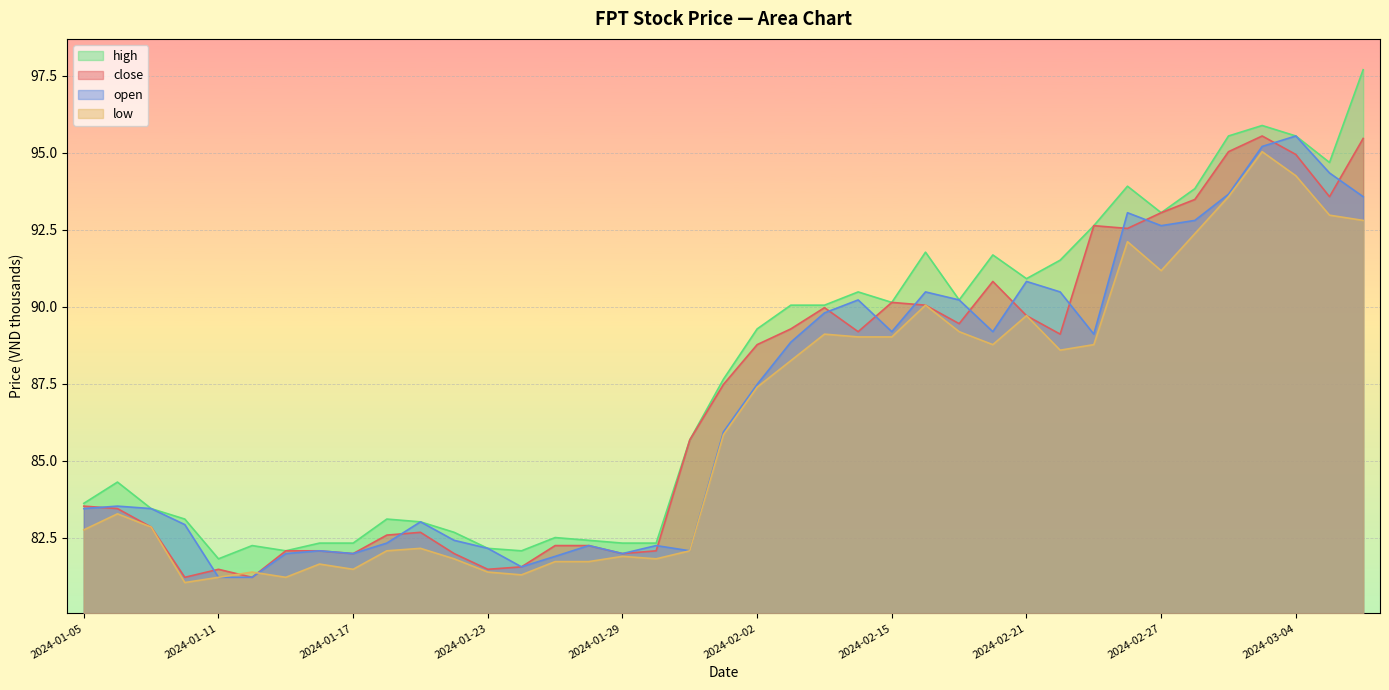

At which category is the sum across all series the highest?

2024-03-01